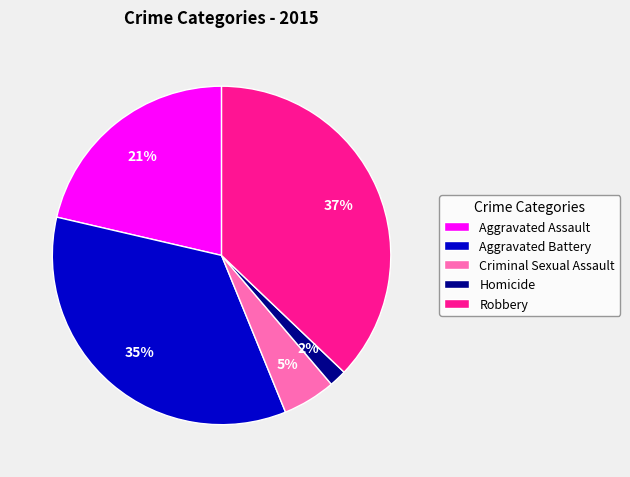

Which slice is the largest?

Robbery